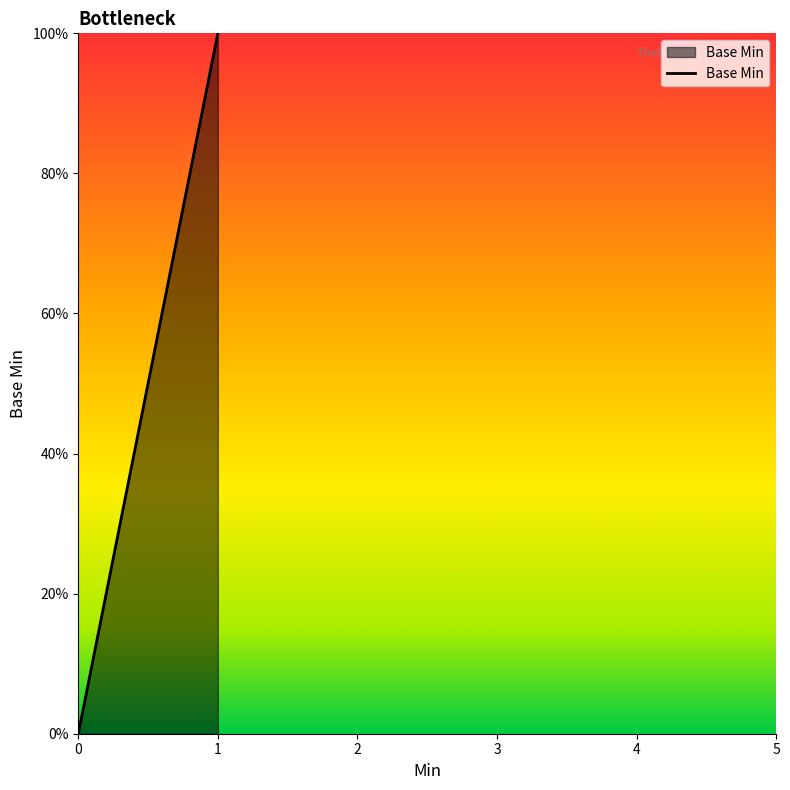

Reading left to right, list all the values displayed in this chart.

0	0	0	1	0